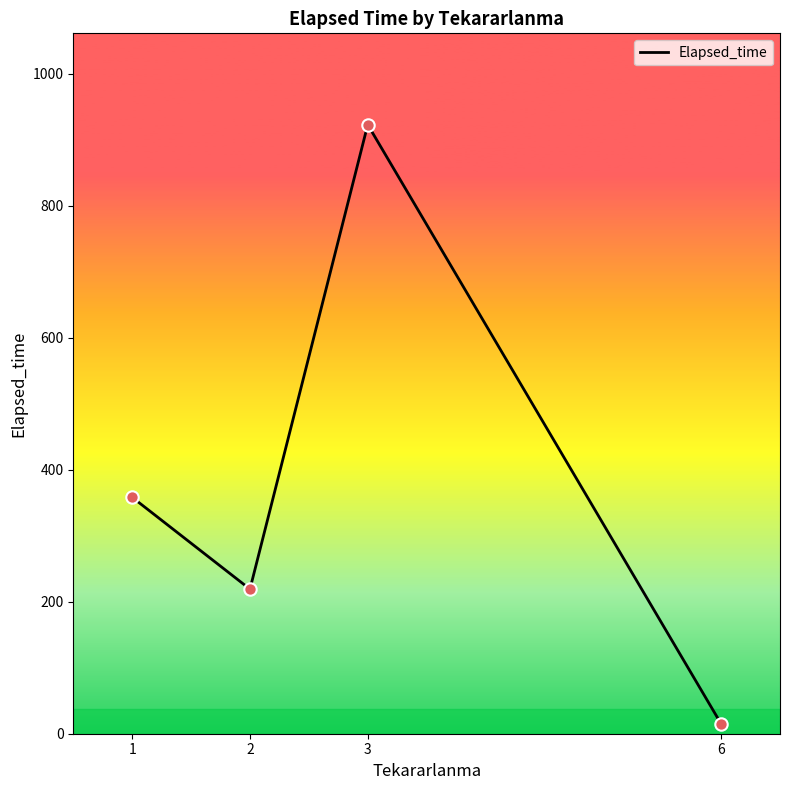

Which has a higher value, 2 or 3?

3